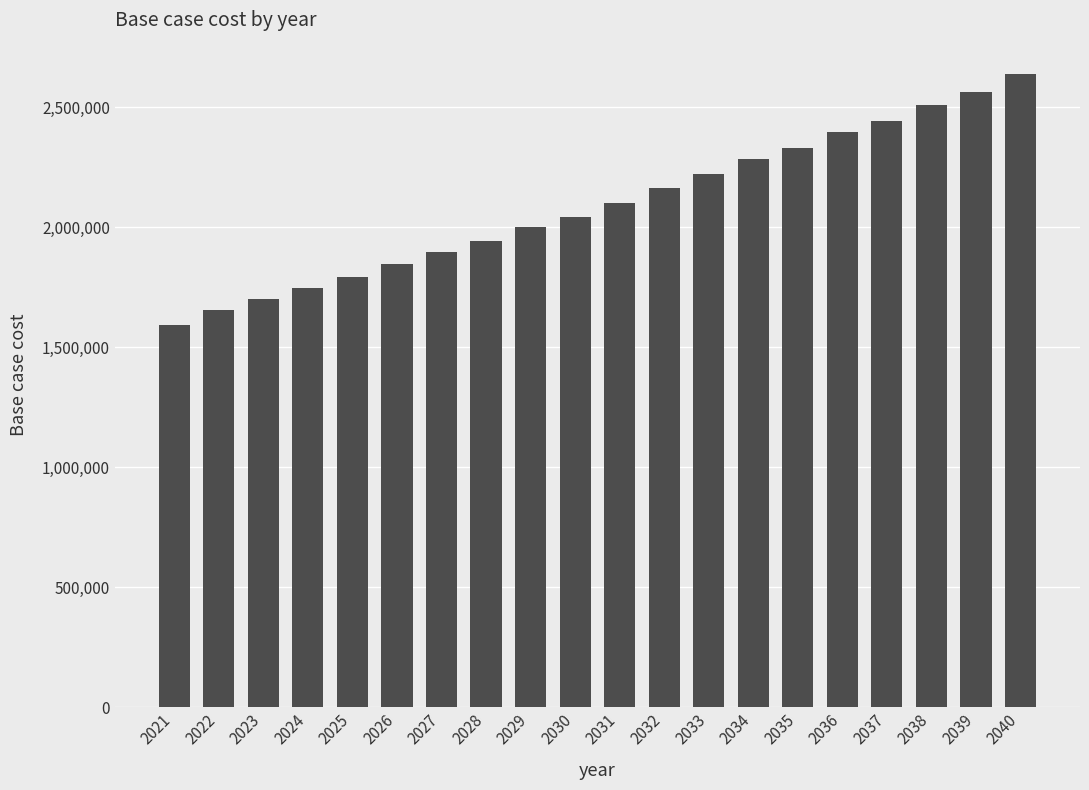

Which category has the lowest value across all series?

2021